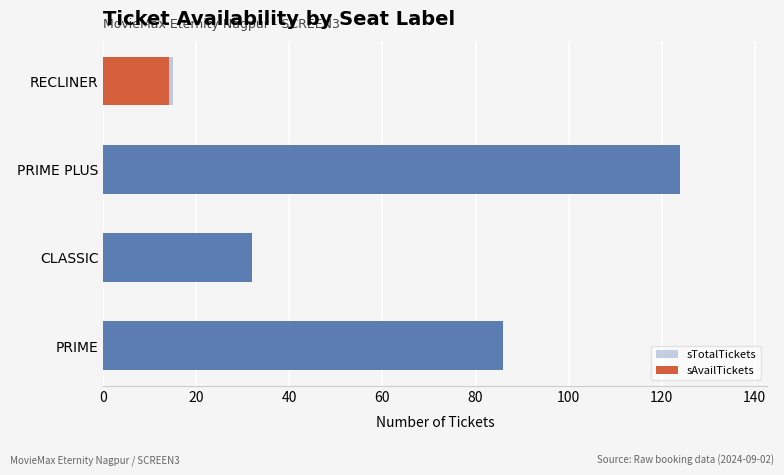

What is the minimum value shown in the chart?

14